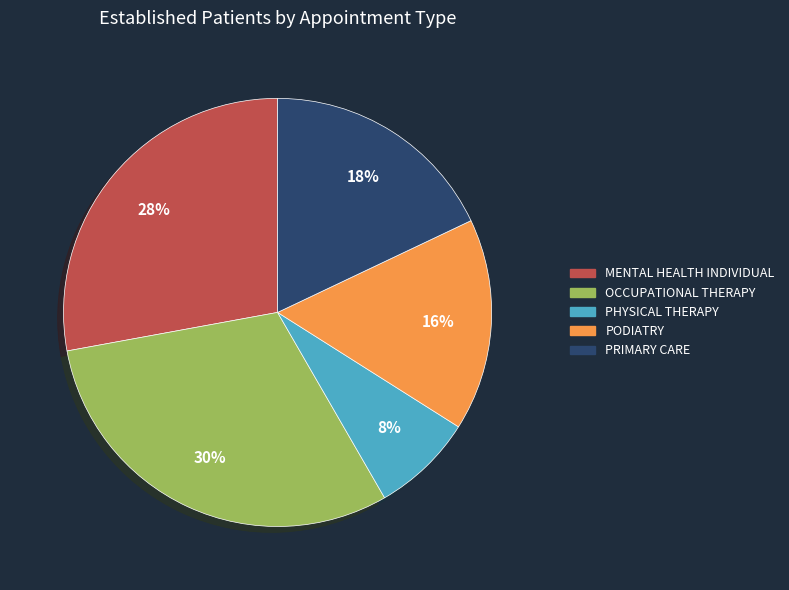

Is there any slice that represents more than half of the pie?

No